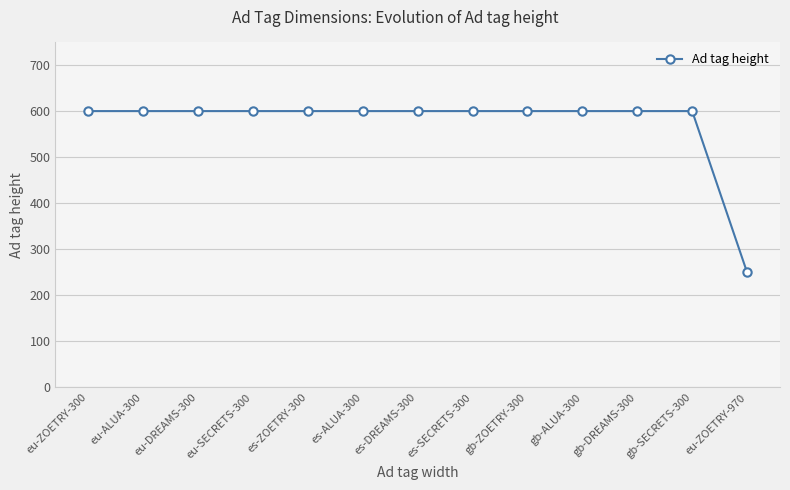

Reading right to left, extract all data points from this chart.

eu-ZOETRY-970=250	gb-SECRETS-300=600	gb-DREAMS-300=600	gb-ALUA-300=600	gb-ZOETRY-300=600	es-SECRETS-300=600	es-DREAMS-300=600	es-ALUA-300=600	es-ZOETRY-300=600	eu-SECRETS-300=600	eu-DREAMS-300=600	eu-ALUA-300=600	eu-ZOETRY-300=600